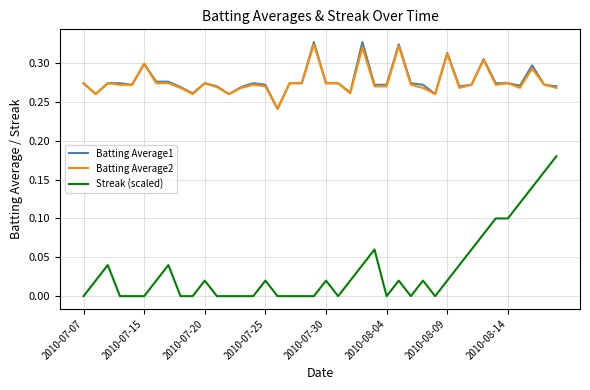

True or false: Batting Average1 and Streak (scaled) cross at least once.

False